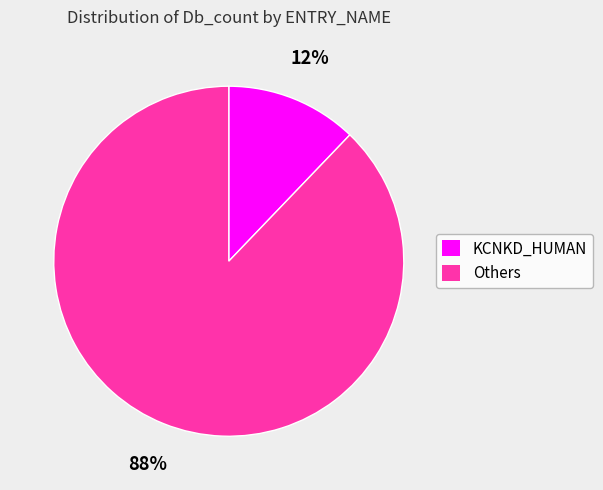

Is it true that KCNKD_HUMAN is 26% of the pie?

False